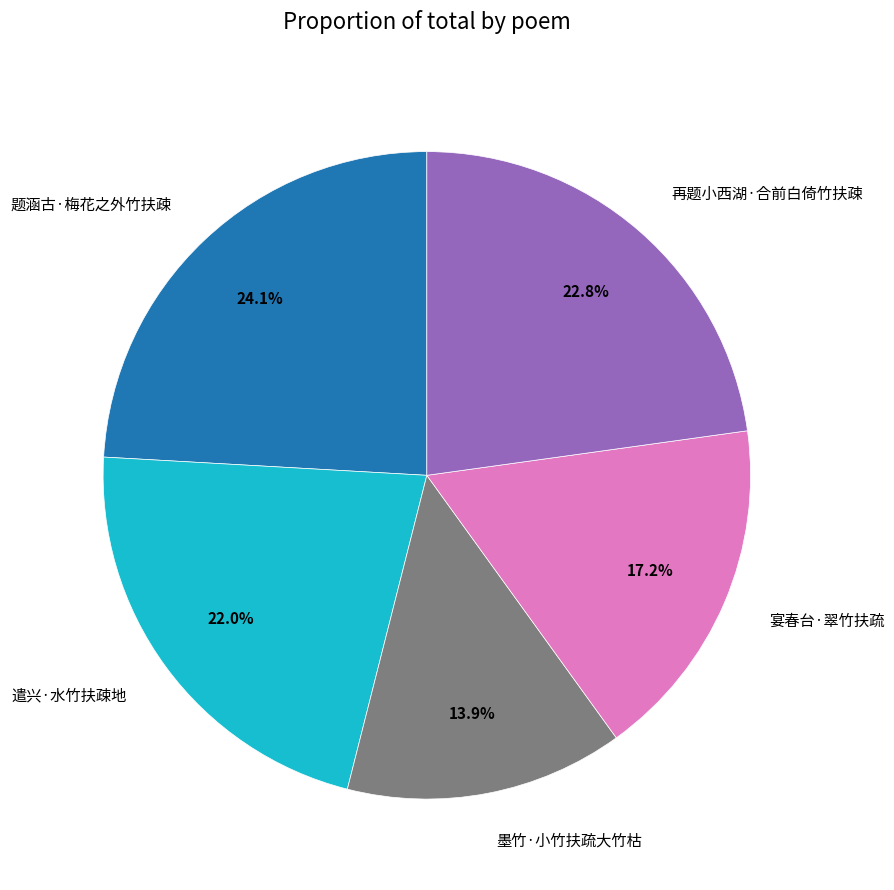

Does 题涵古·梅花之外竹扶疎 account for over 50% of the chart?

No